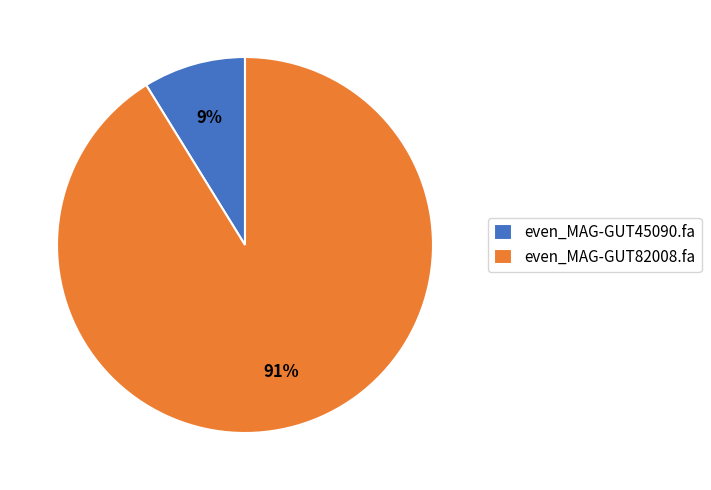

What is the largest slice in the pie chart?

even_MAG-GUT82008.fa